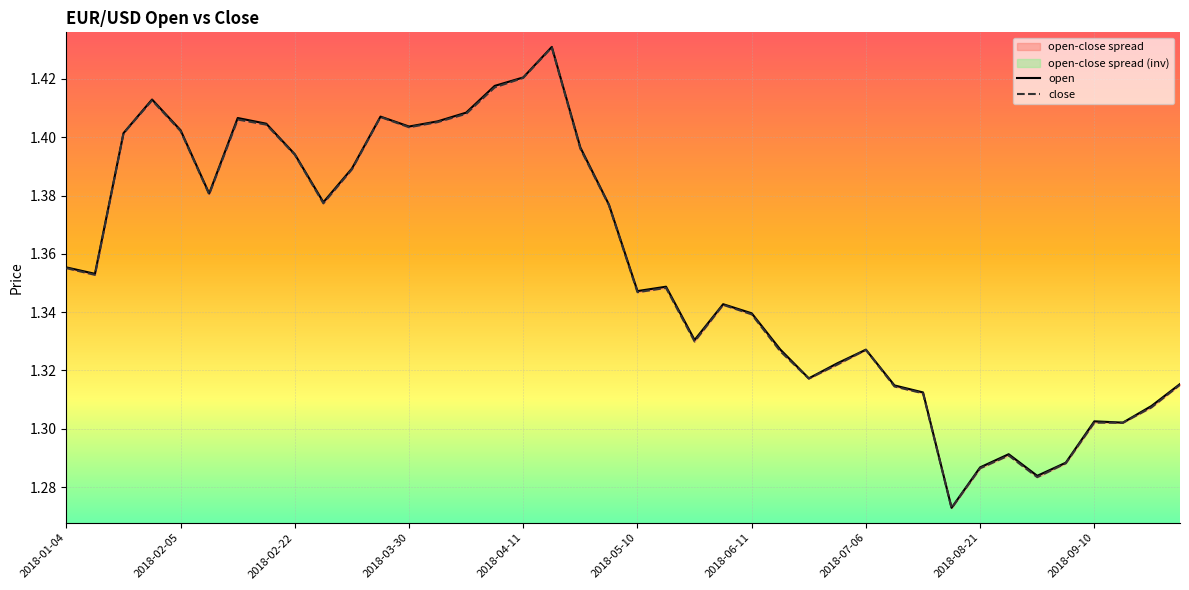

Which series has the largest total across all categories?

open